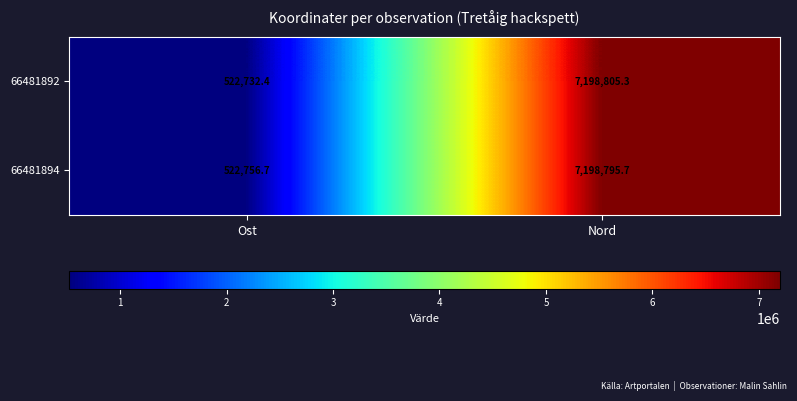

Read the 66481894 value at Nord.

7198795.7